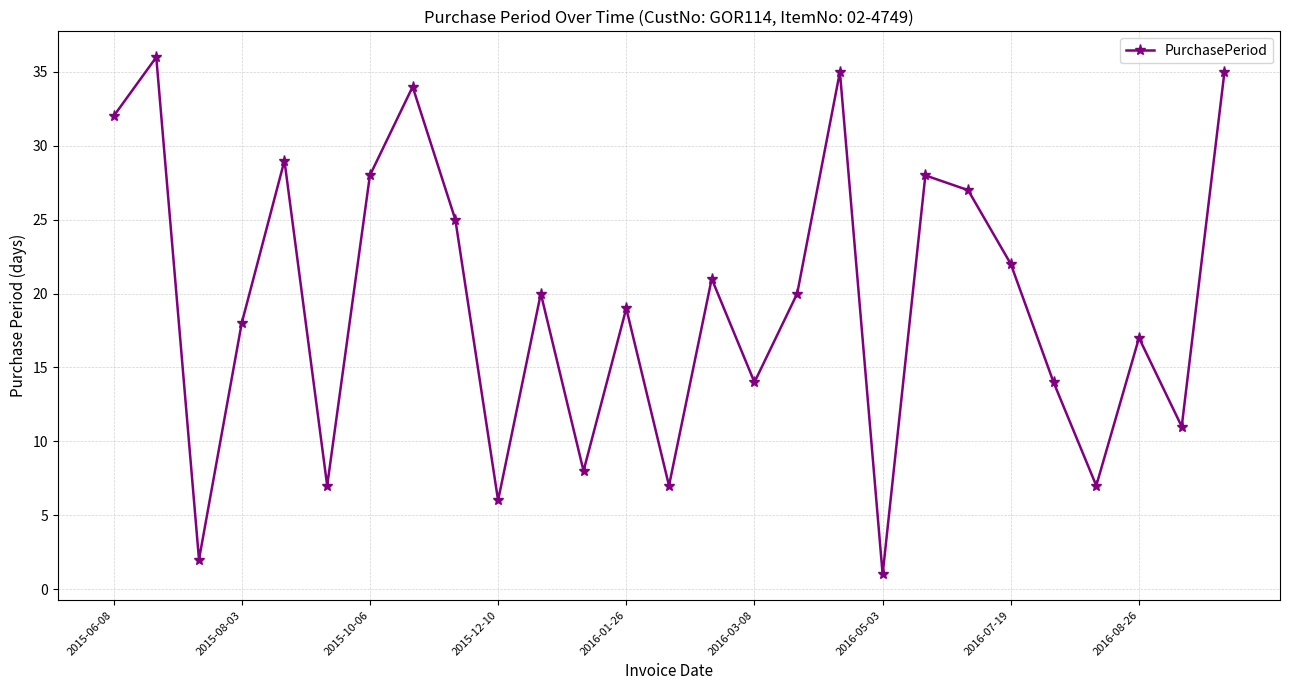

What is the value of the 11th point from the left?

20